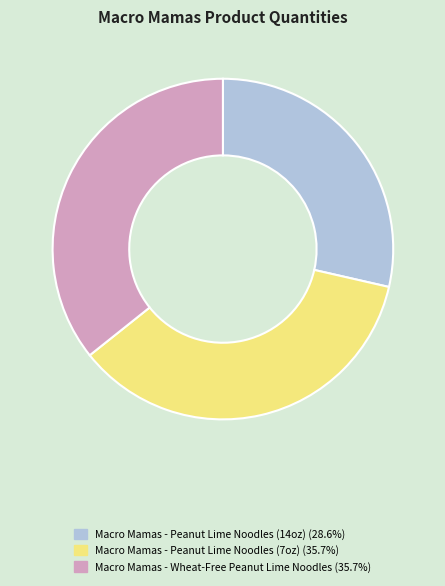

How many segments does this pie chart have?

3